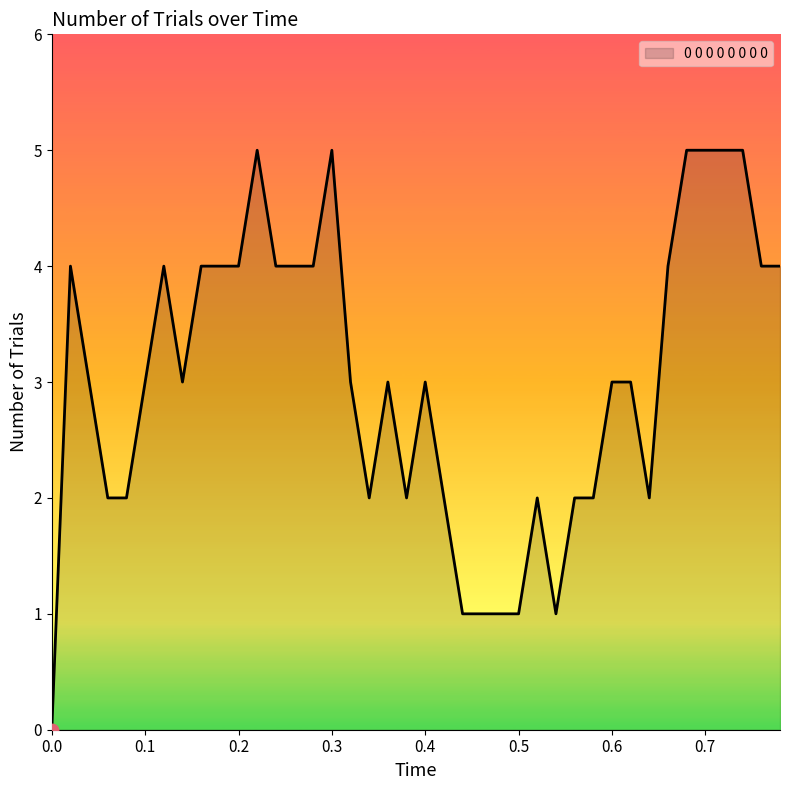

What is the greatest value displayed?

5